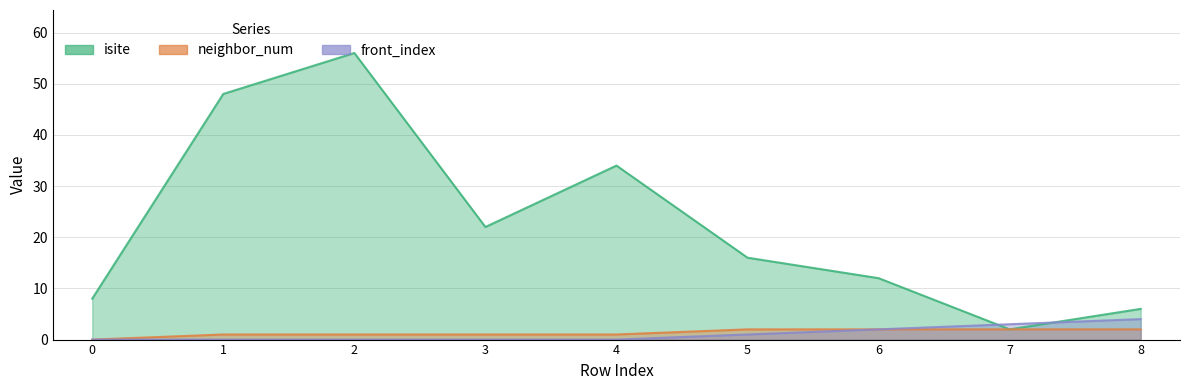

Reading left to right, transcribe all the data shown in this chart.

isite: 0=8	1=48	2=56	3=22	4=34	5=16	6=12	7=2	8=6
neighbor_num: 0=0	1=1	2=1	3=1	4=1	5=2	6=2	7=2	8=2
front_index: 0=0	1=0	2=0	3=0	4=0	5=1	6=2	7=3	8=4